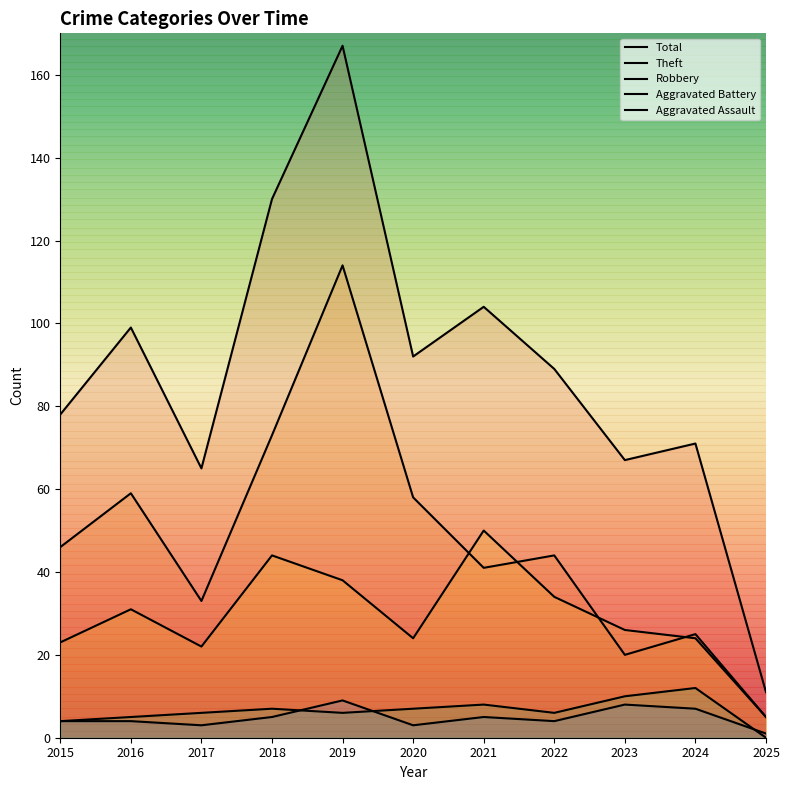

Read the Aggravated Battery value at 2024, to the nearest 10.

10